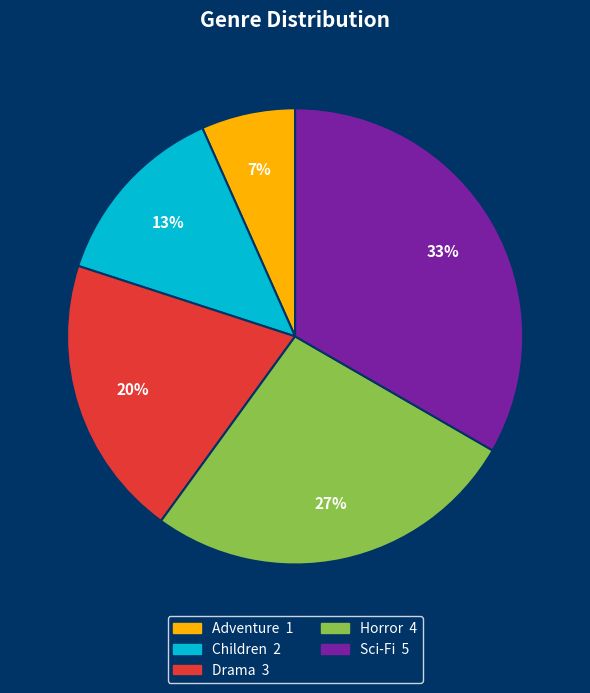

Is it true that Horror is 37% of the pie?

False